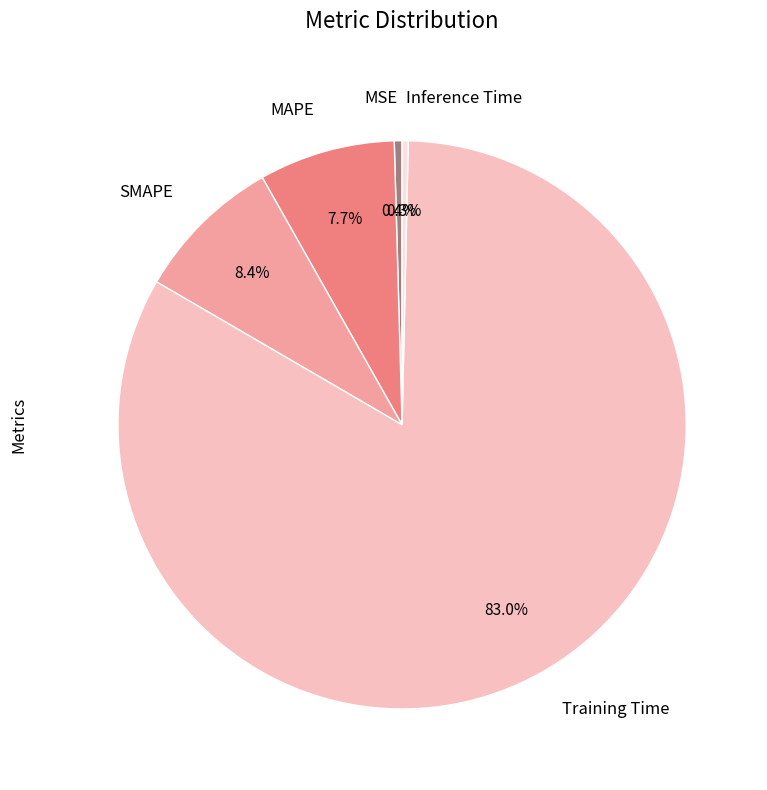

Does Training Time represent more than half of the total?

Yes